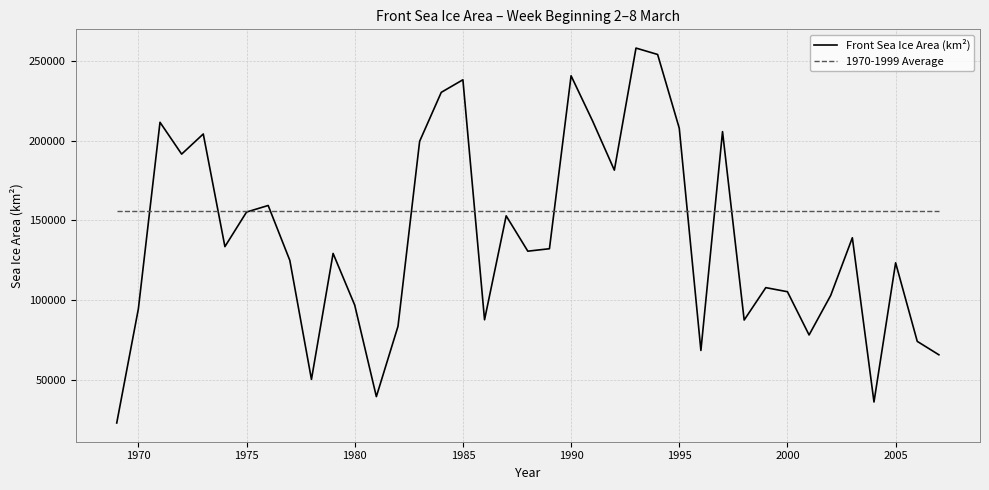

Which series has the largest range (max minus min)?

Front Sea Ice Area (km²)